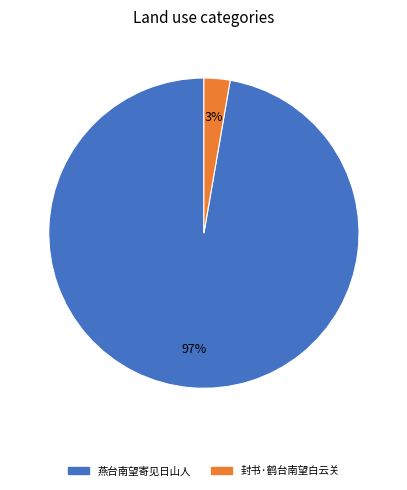

To the nearest percent, what percentage of the pie is 封书·鹤台南望白云关?

3%